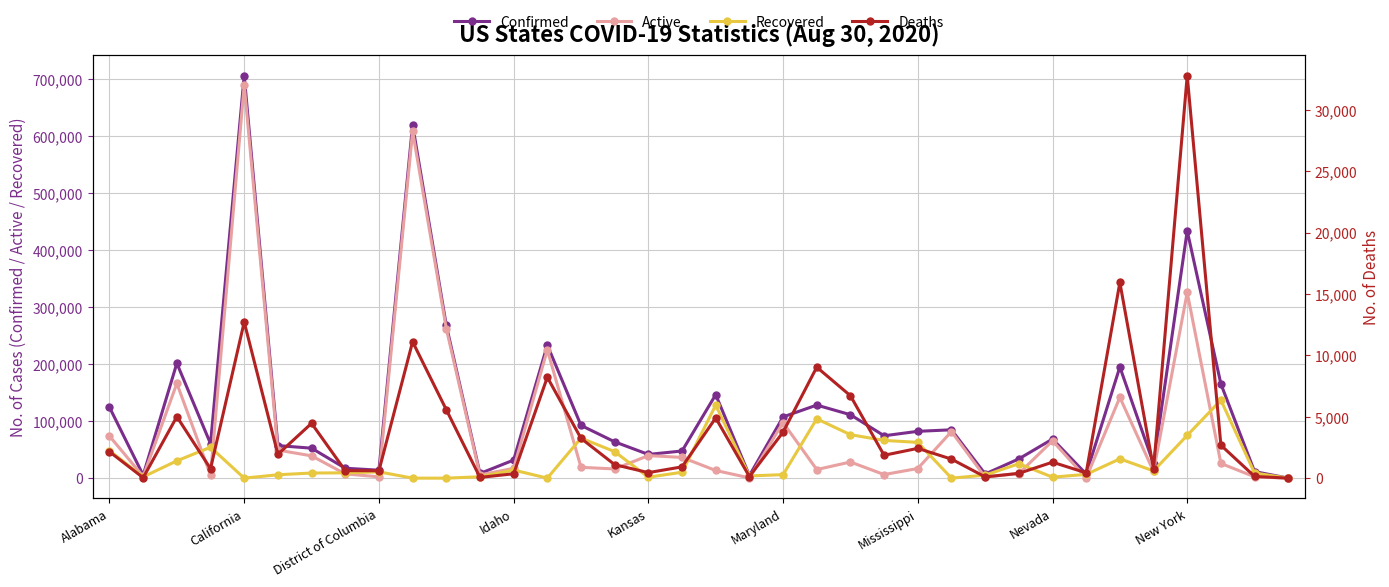

True or false: Active has a value of 325474 at New York.

True